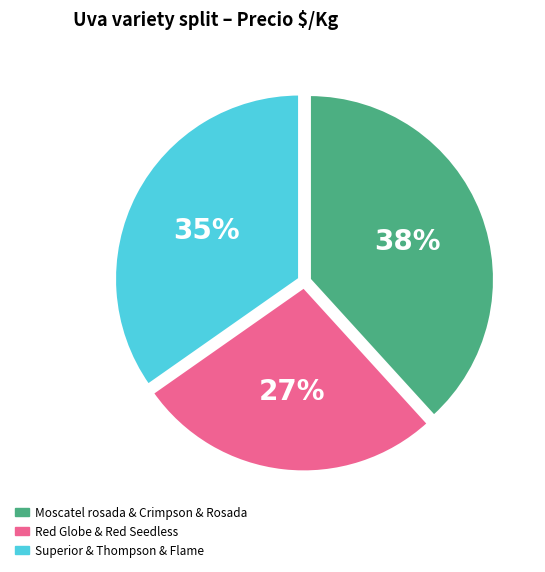

Does Superior & Thompson & Flame represent more than half of the total?

No